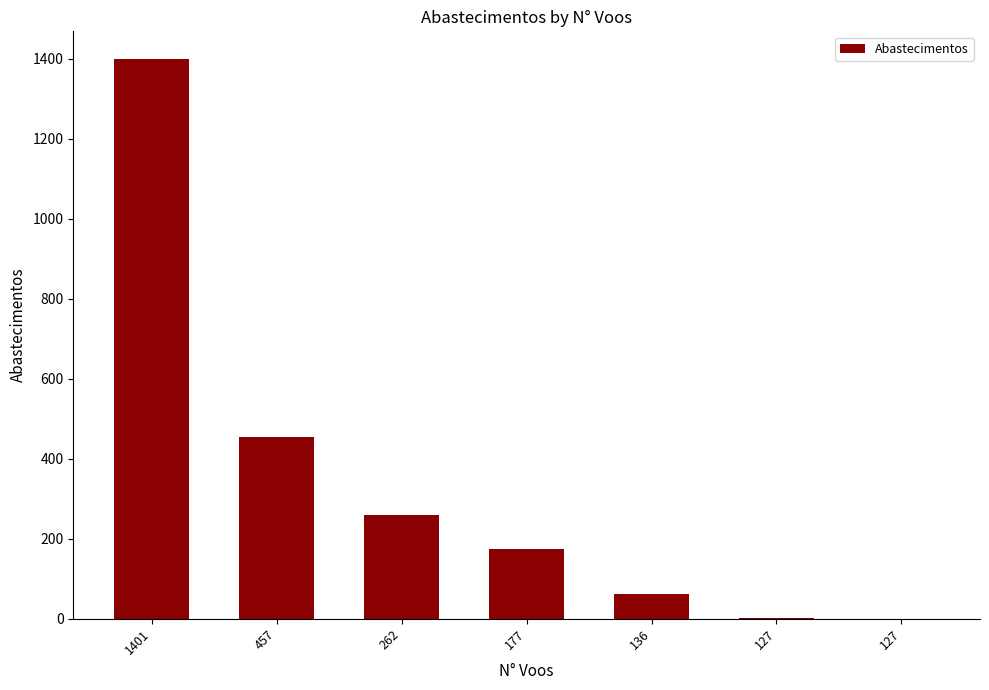

How many categories are shown in the chart?

7